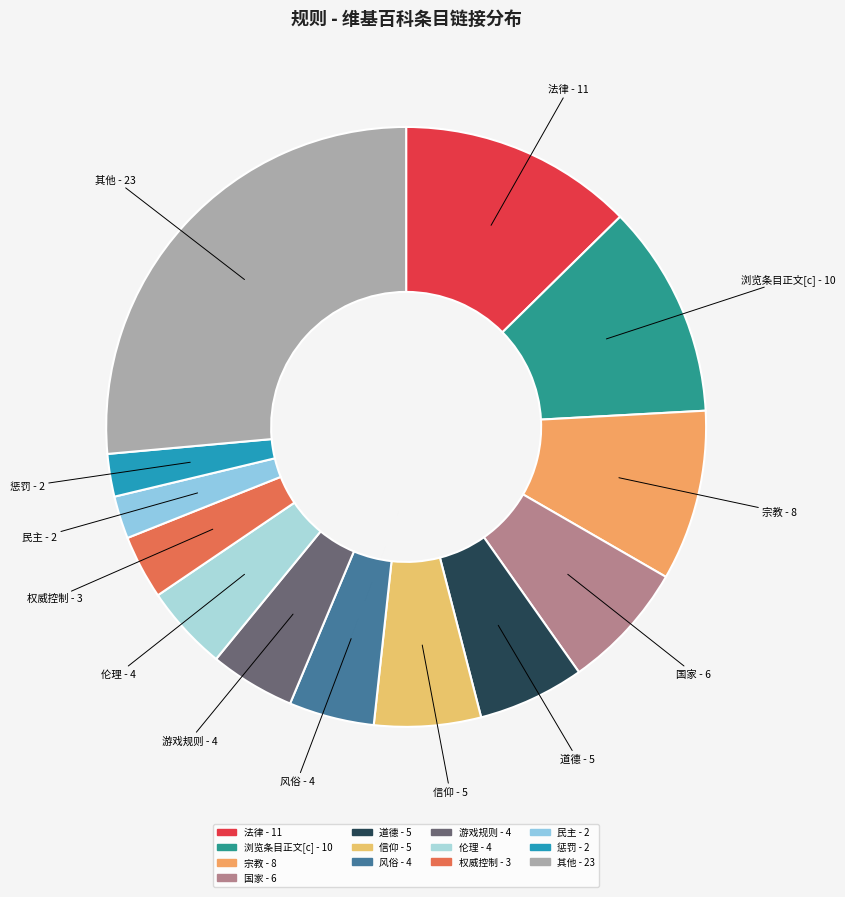

Is there a majority slice in this chart?

No